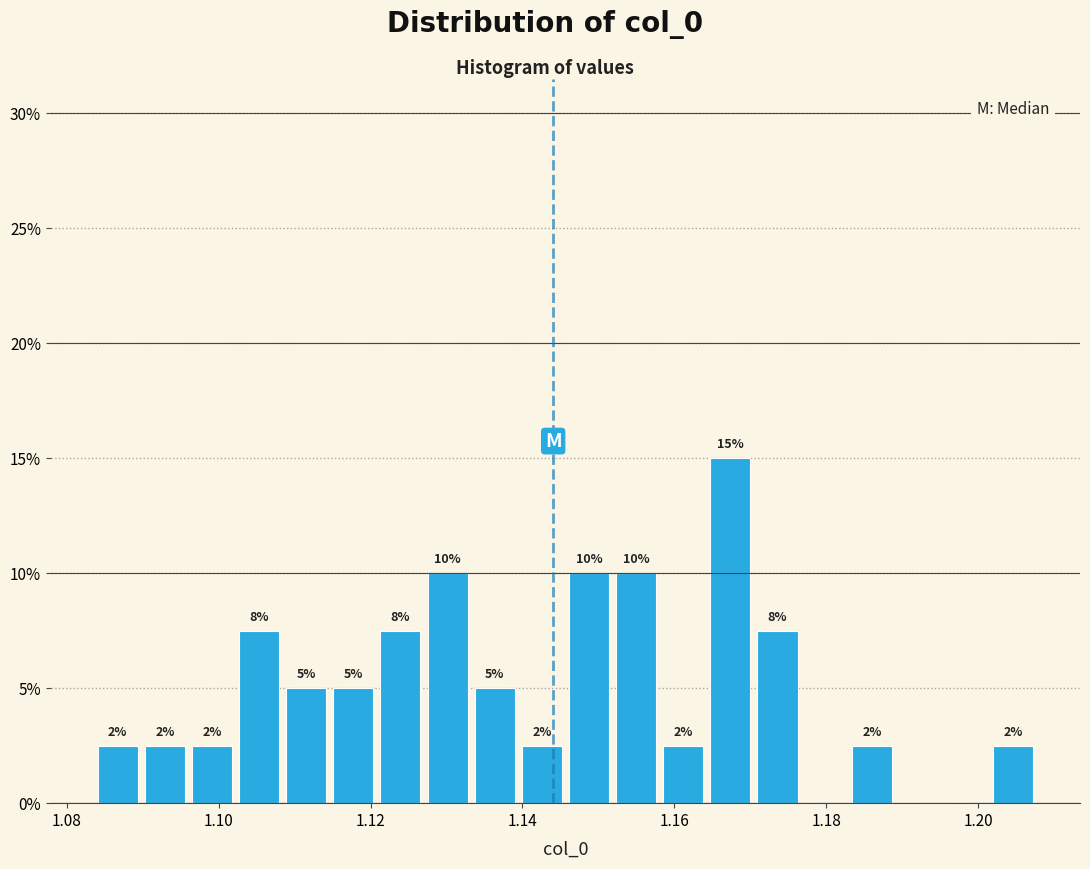

Read against the x-axis, roughly where is the centre of the tallest bar?

1.168